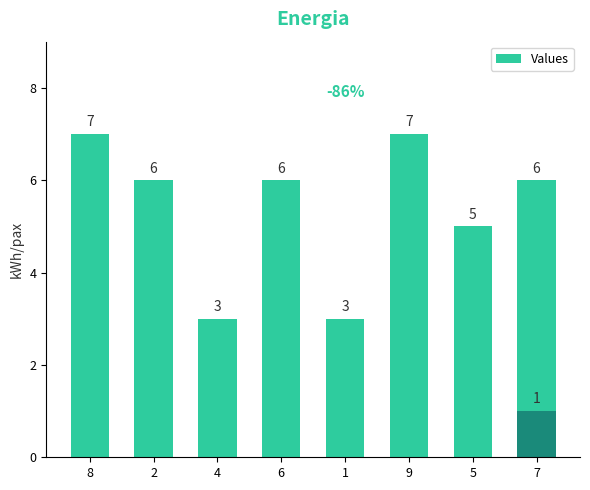

The value at 4 is 3. True or false?

True